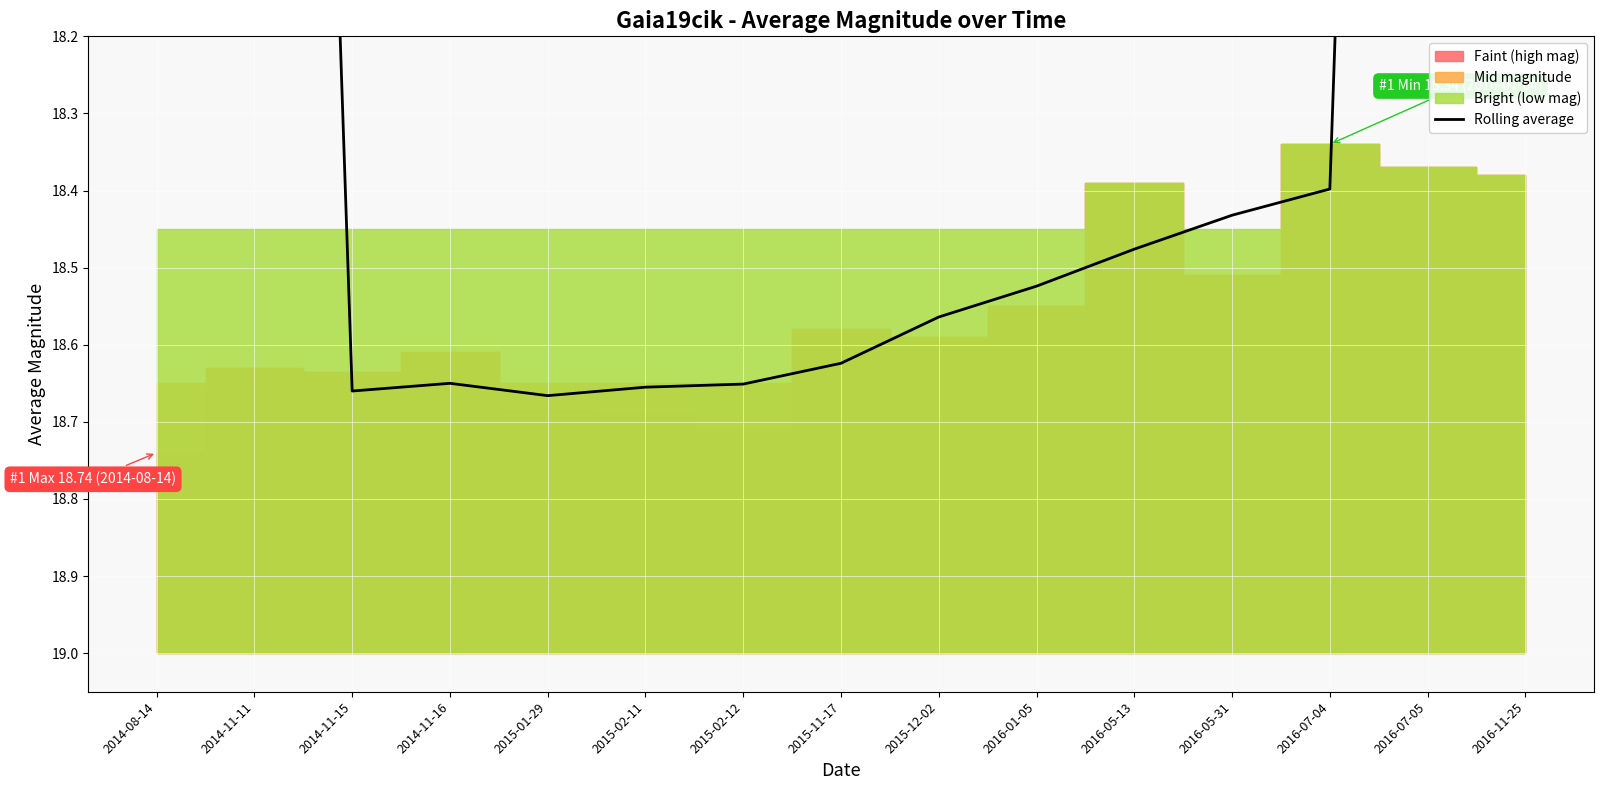

Where is the first local minimum?

2014-11-16